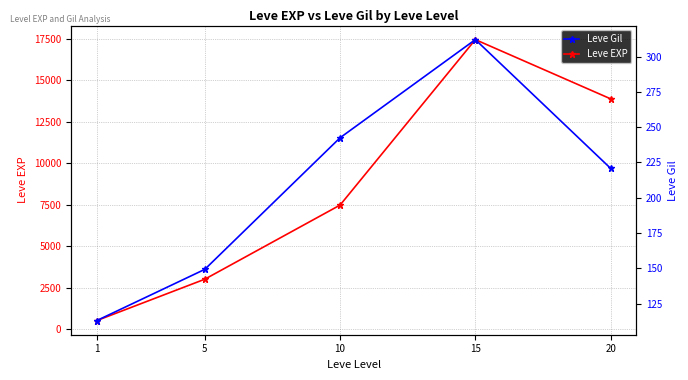

At which category is the sum across all series the highest?

15